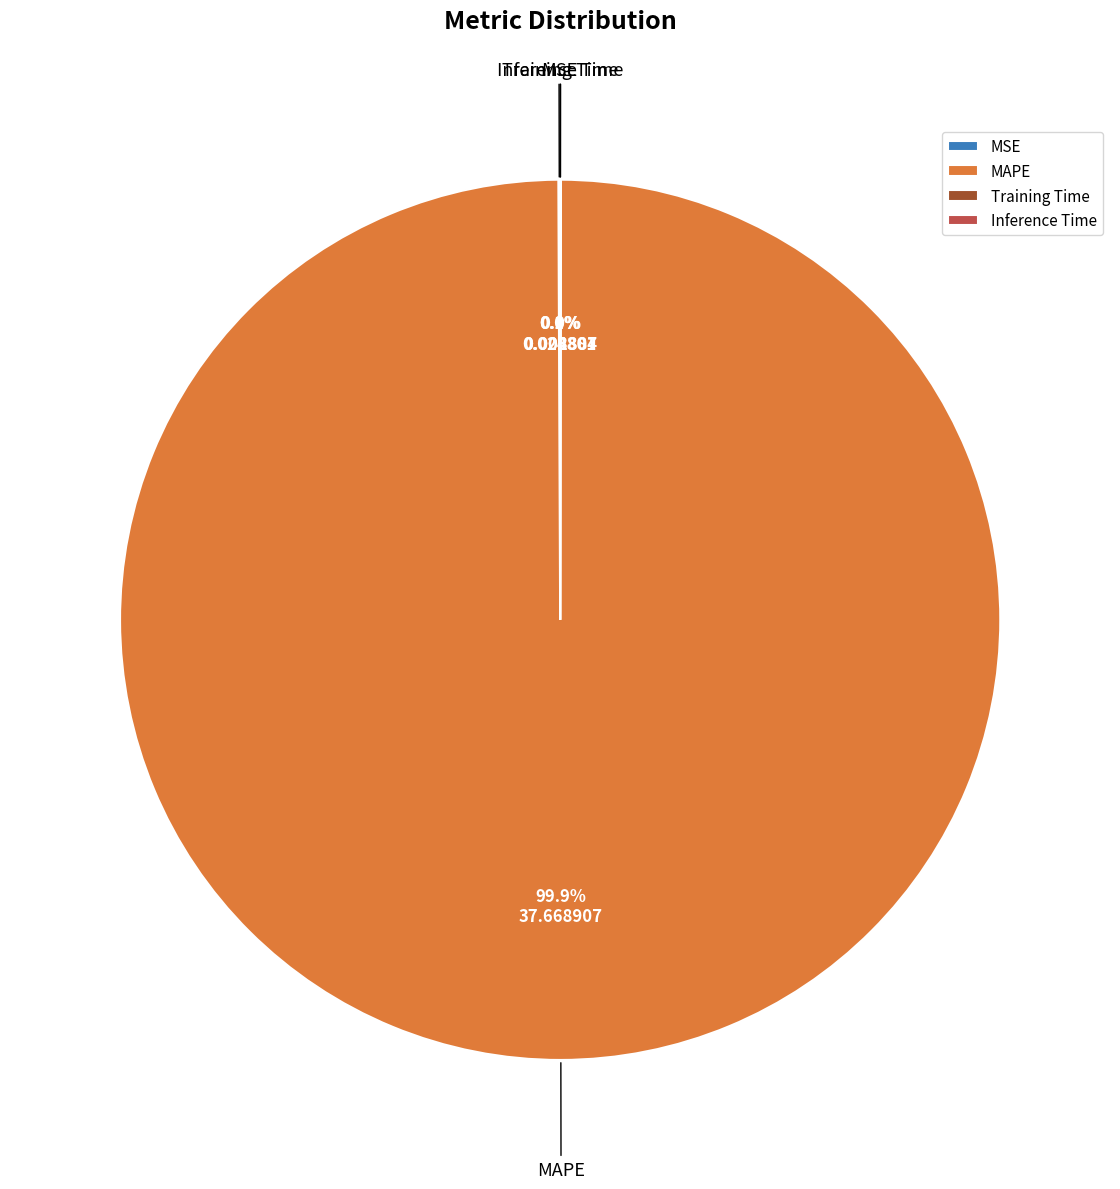

What percentage is the MAPE slice, to the nearest percent?

100%